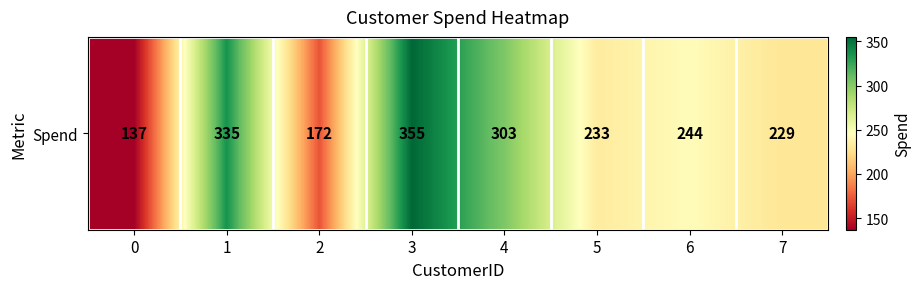

Read the value at 1, to the nearest 10.

340